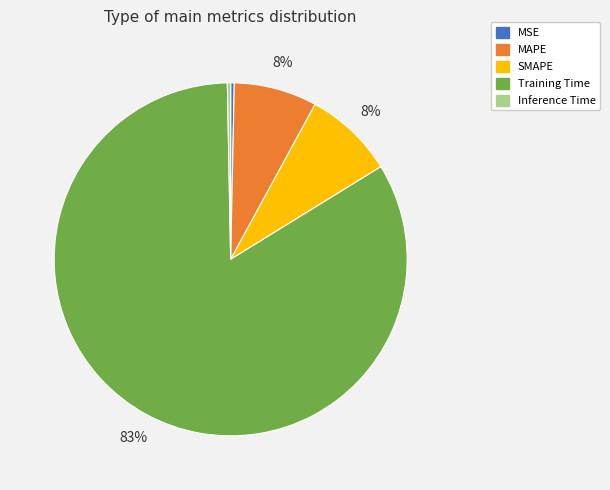

How many slices are in this pie chart?

5